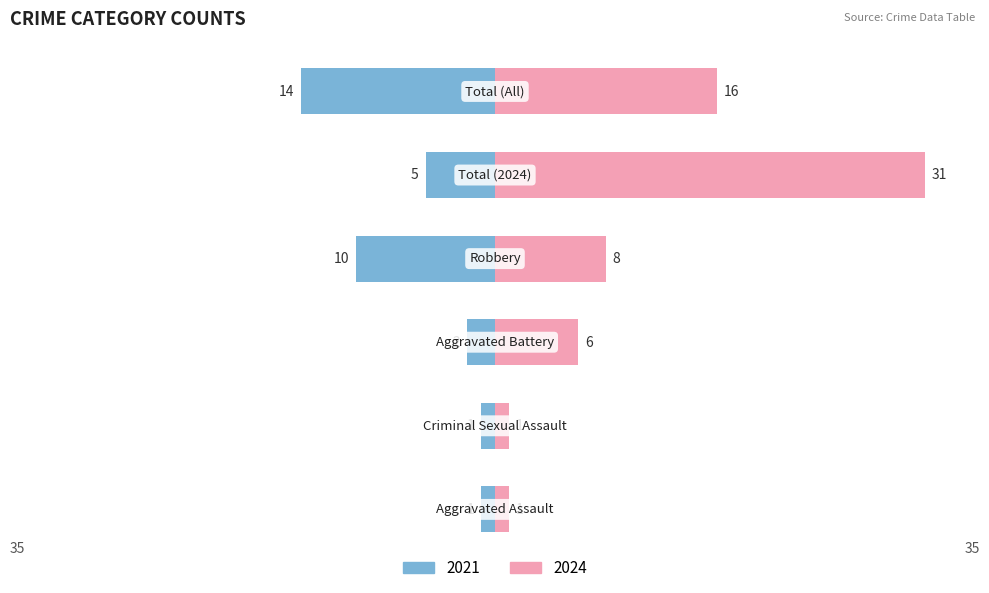

What is the average value?

-6